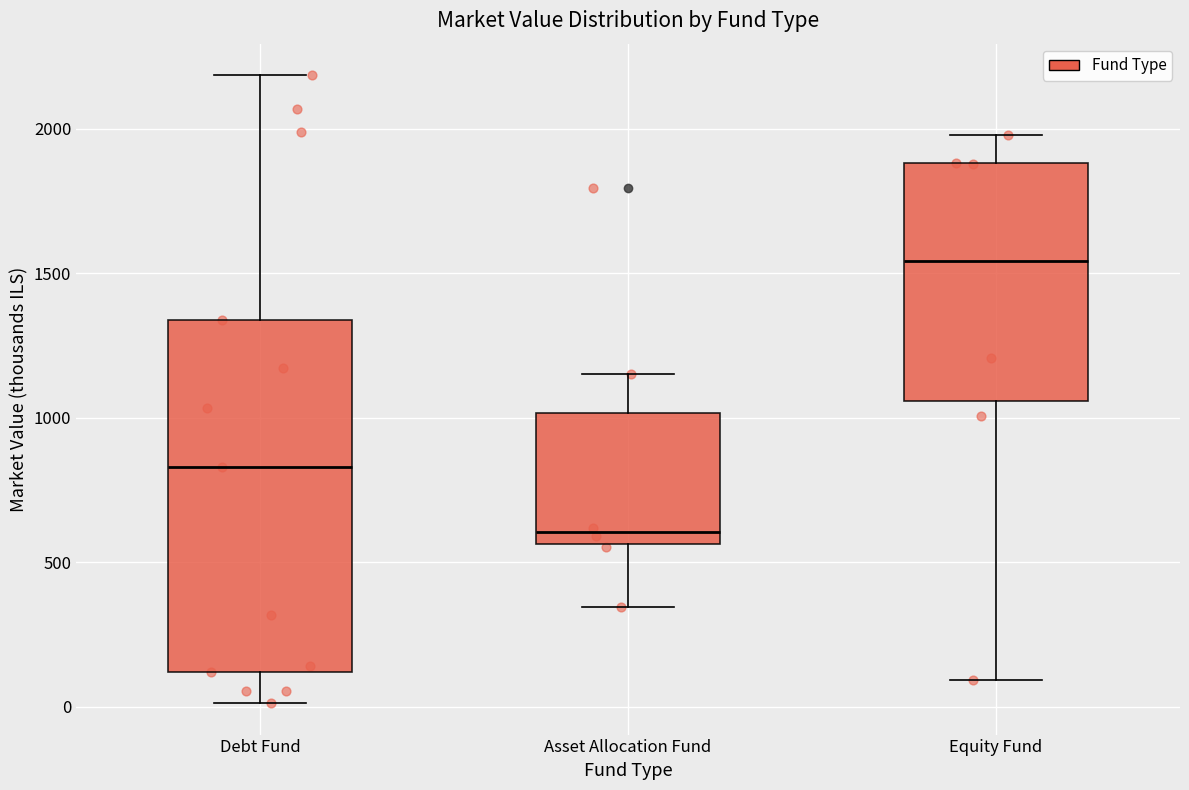

Where does the median line of the box for Asset Allocation Fund sit on the y-axis? The values are not printed on the chart, so give them approximately, as read against the axis.

600